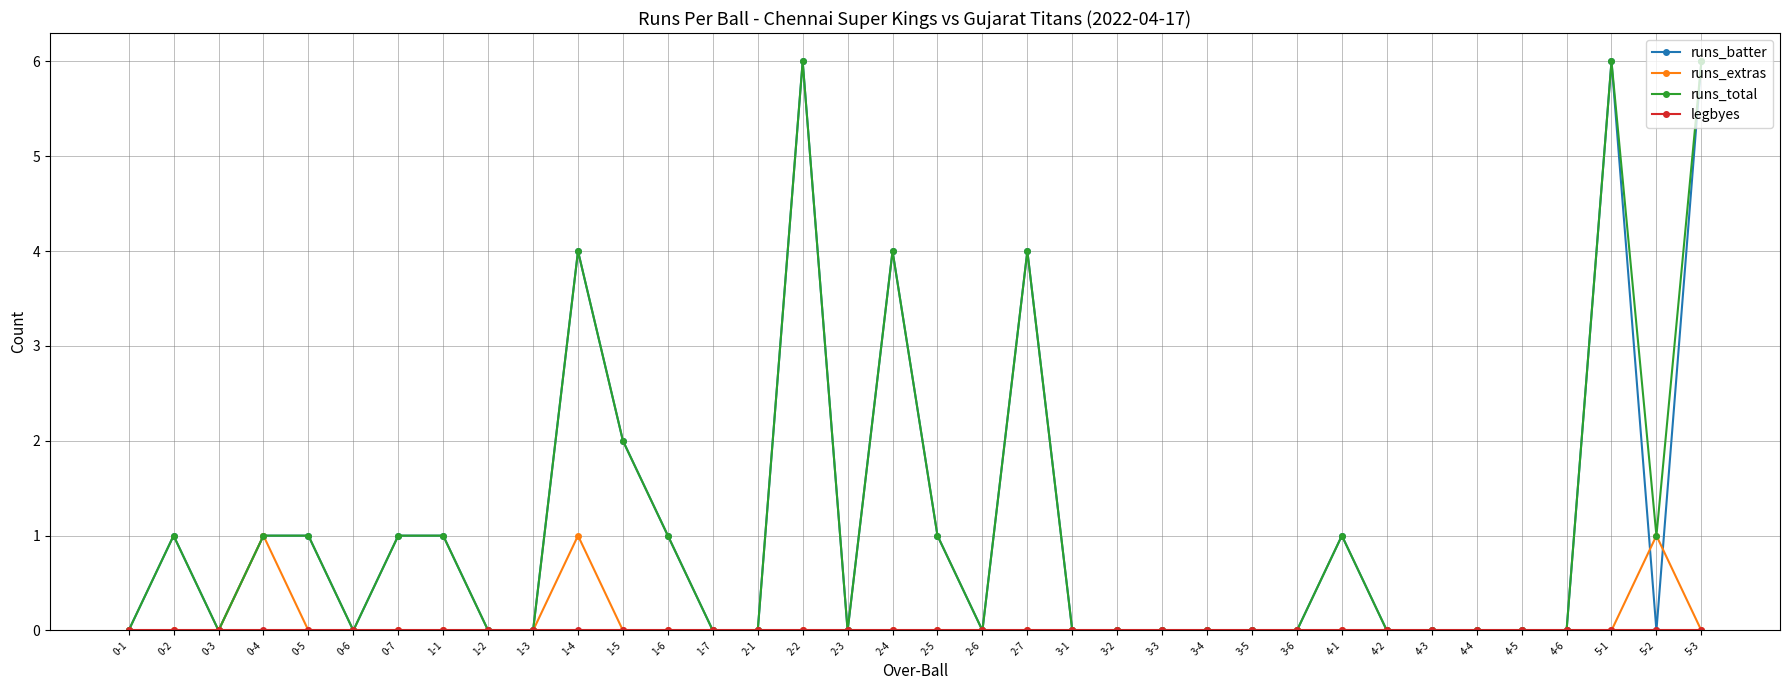

Count the number of data series in this chart.

4